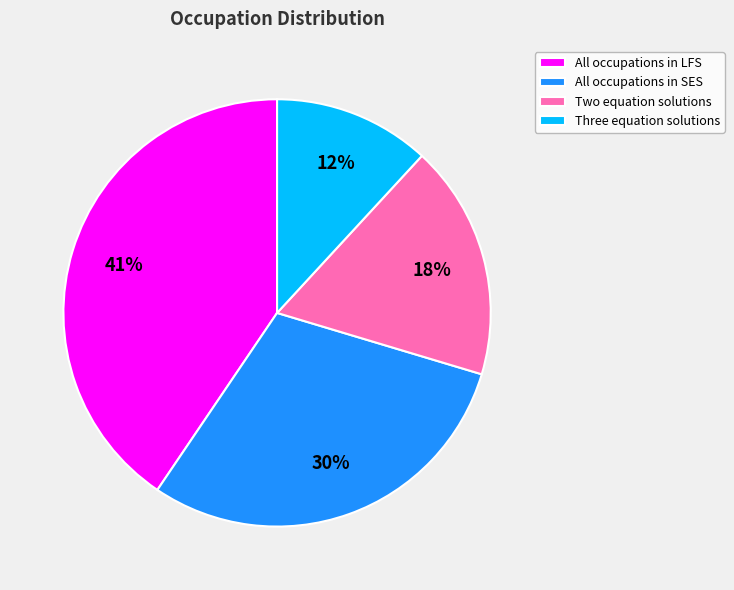

Is the sum of All occupations in LFS and Three equation solutions greater than half?

Yes